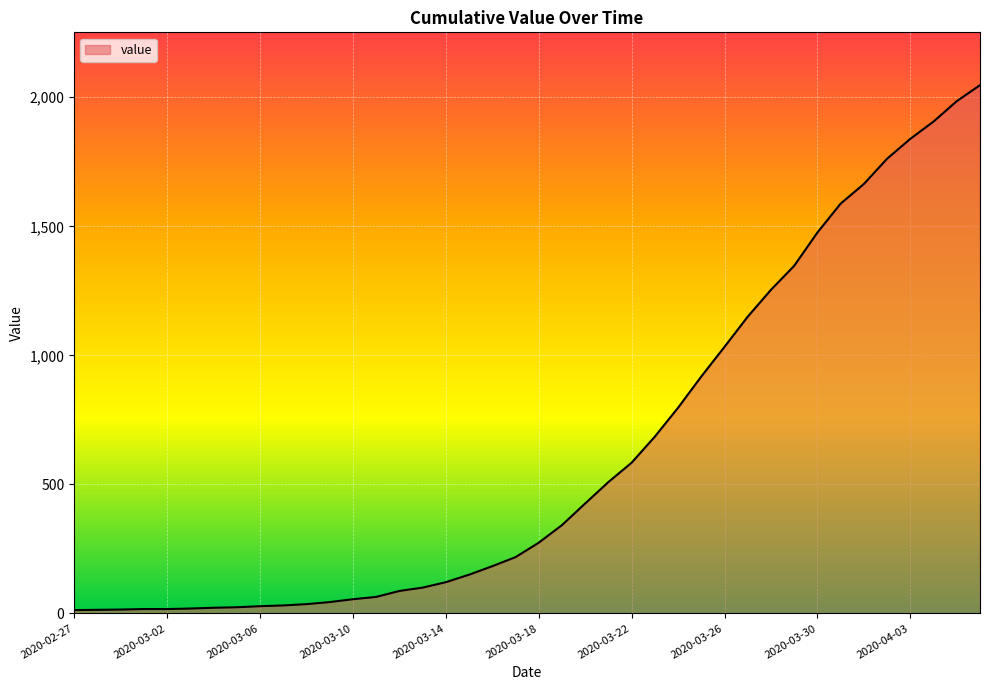

What is the difference between the maximum and minimum values?

2034